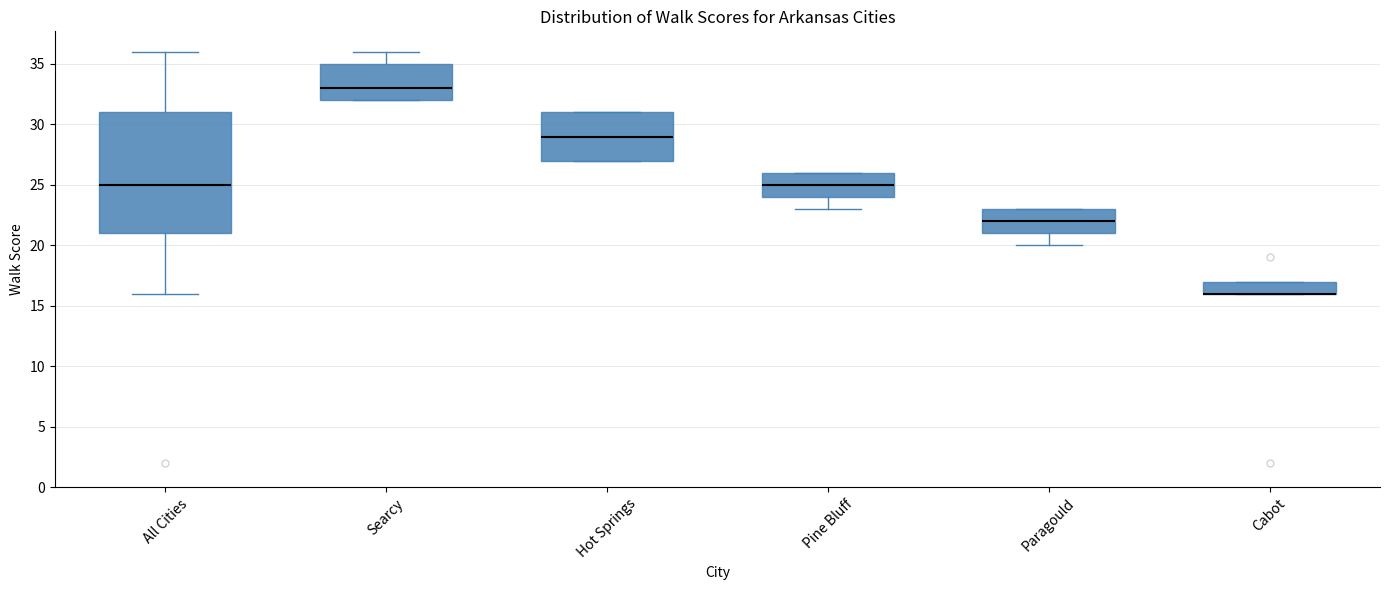

Reading left to right, transcribe this box plot: for each box, give where its median line is, the range the box spans, and where its two whiskers end, as read against the y-axis. The values are not printed on the chart, so give them approximately, as read against the axis.

All Cities: median 25, box 21 to 31, whiskers 16 to 36
Searcy: median 33, box 32 to 35, whiskers 32 to 36
Hot Springs: median 29, box 27 to 31, whiskers 27 to 31
Pine Bluff: median 25, box 24 to 26, whiskers 23 to 26
Paragould: median 22, box 21 to 23, whiskers 20 to 23
Cabot: median 16 (drawn on the box's lower edge), box 16 to 17, whiskers 16 to 17